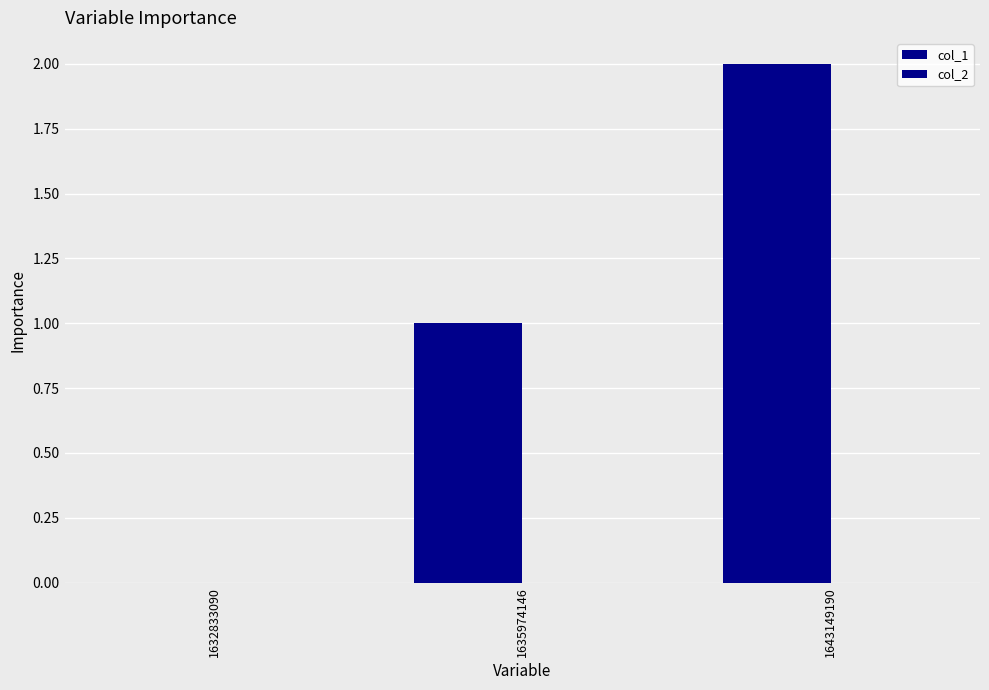

Count the number of data series in this chart.

1